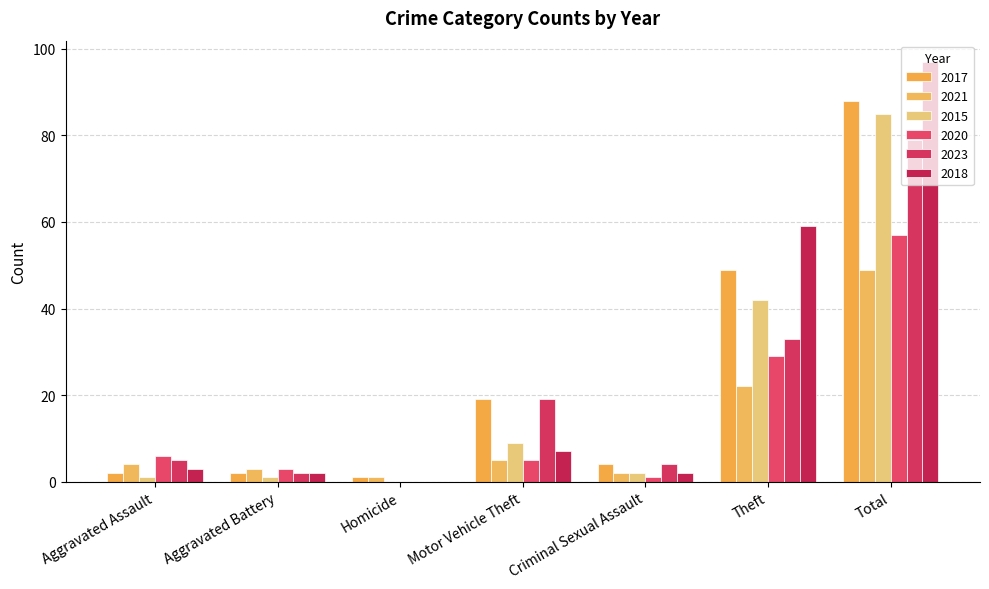

At which category is the sum across all series the highest?

Total